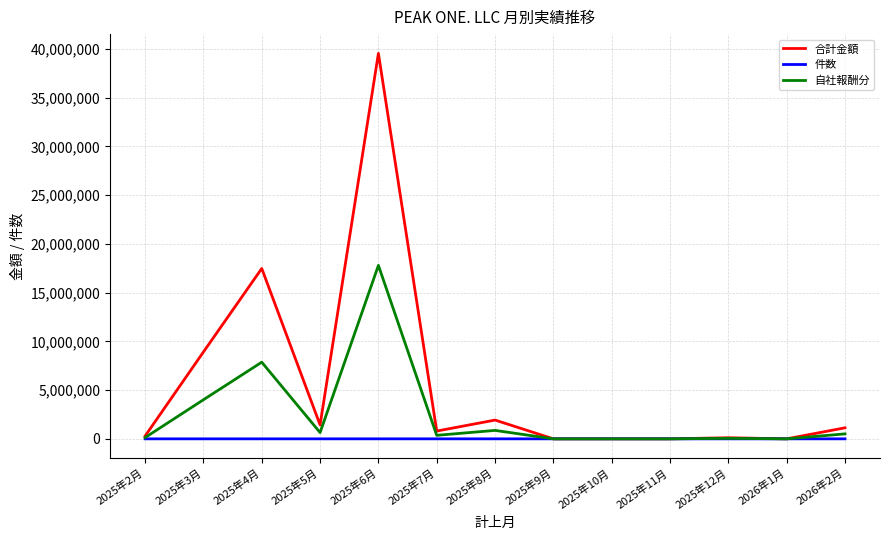

Where does the 件数 series first go above 7?

2025年3月